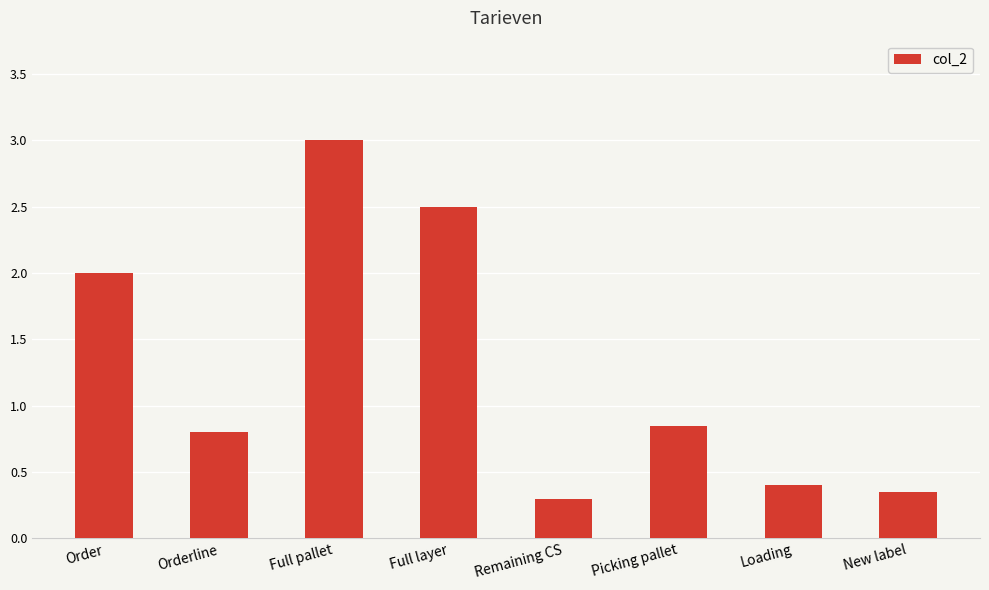

Read the value at Loading.

0.4